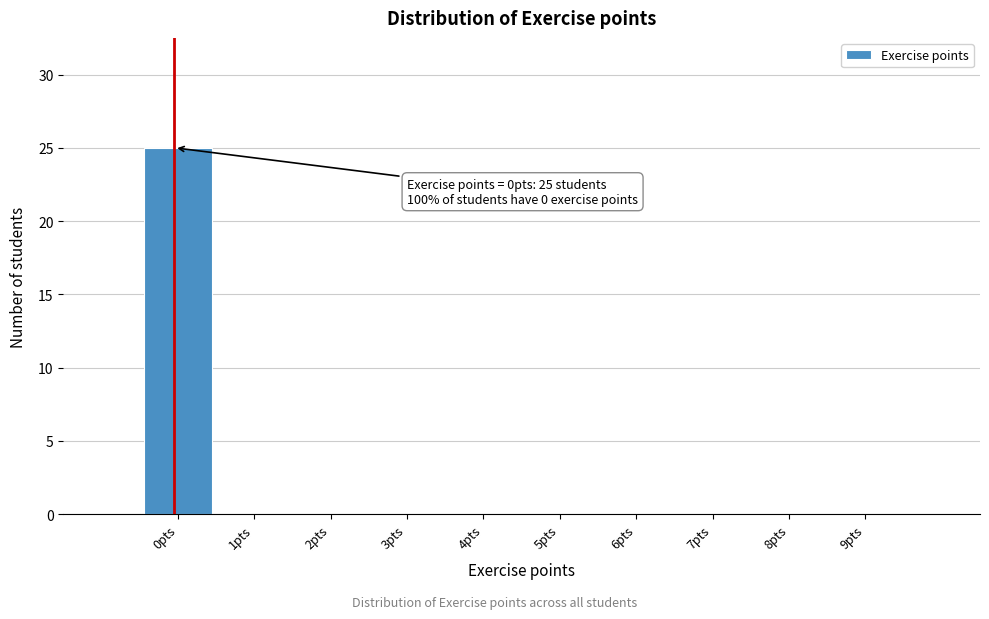

Reading left to right, list all the values displayed in this chart.

0pts=25	1pts=0	2pts=0	3pts=0	4pts=0	5pts=0	6pts=0	7pts=0	8pts=0	9pts=0